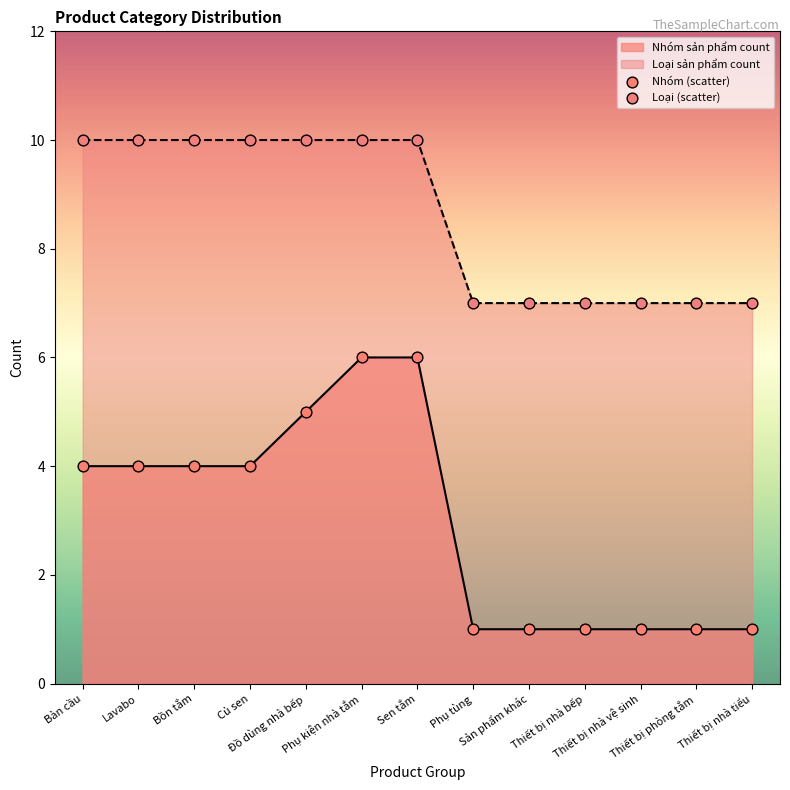

Rank the series by their maximum value, from lowest to highest.

Nhóm sản phẩm count, Loại sản phẩm count